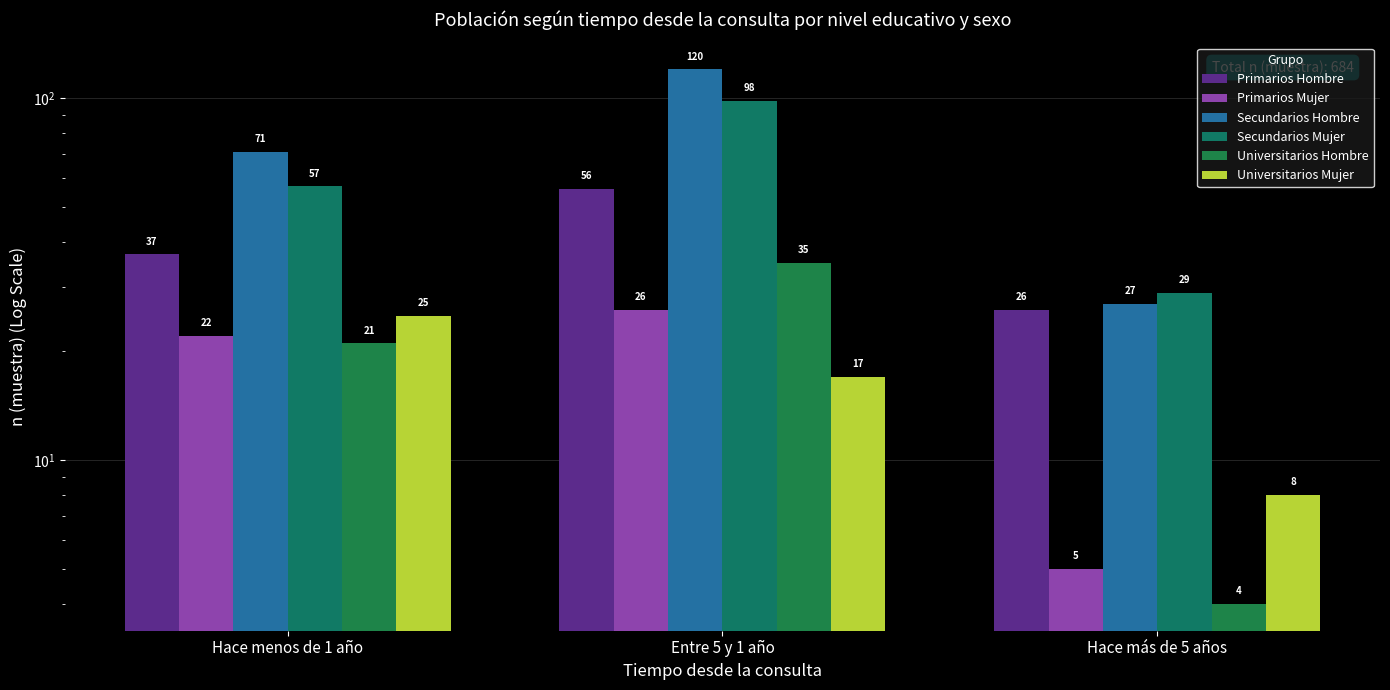

What is the value of the Primarios Hombre bar at the 1st from the left?

37